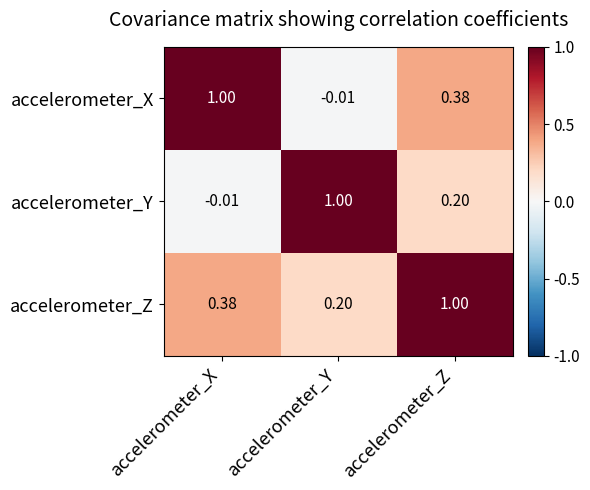

At which category is the sum across all series the highest?

accelerometer_Z